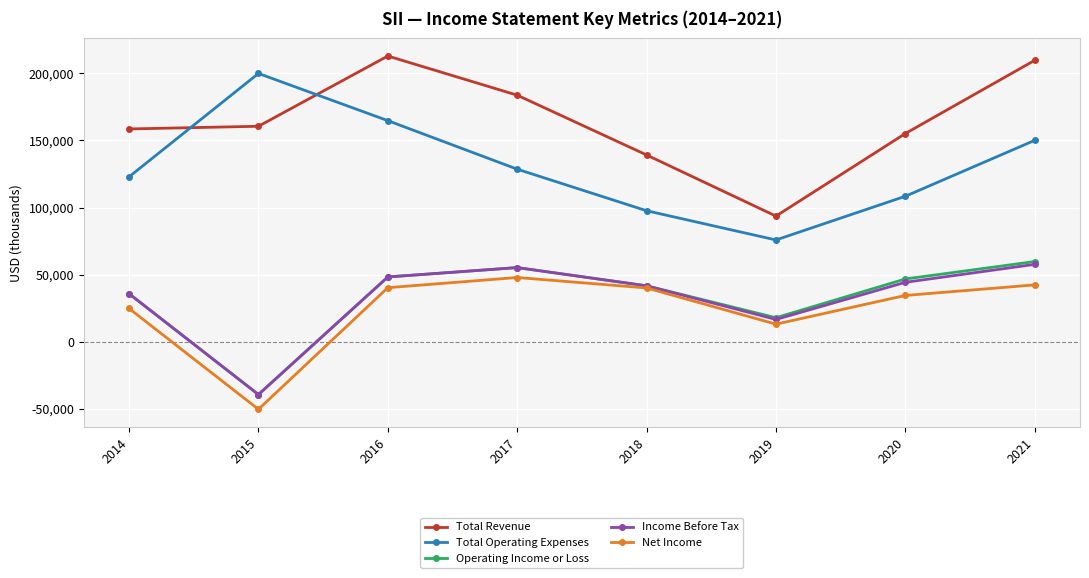

What is the maximum value for Income Before Tax?

57600